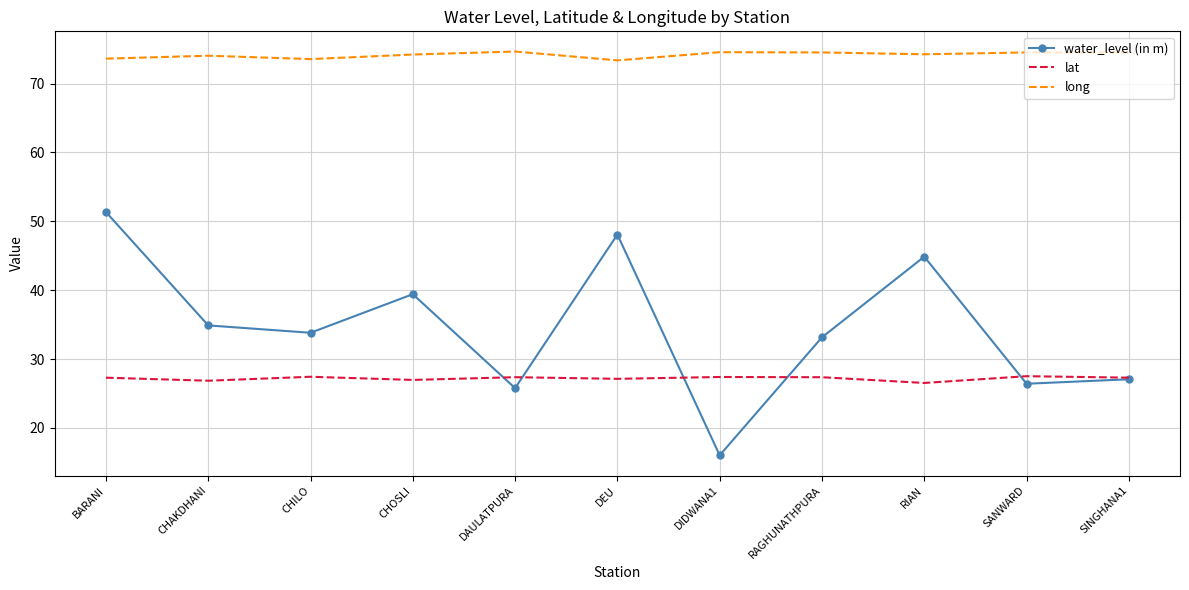

What position from the left is DIDWANA1?

7